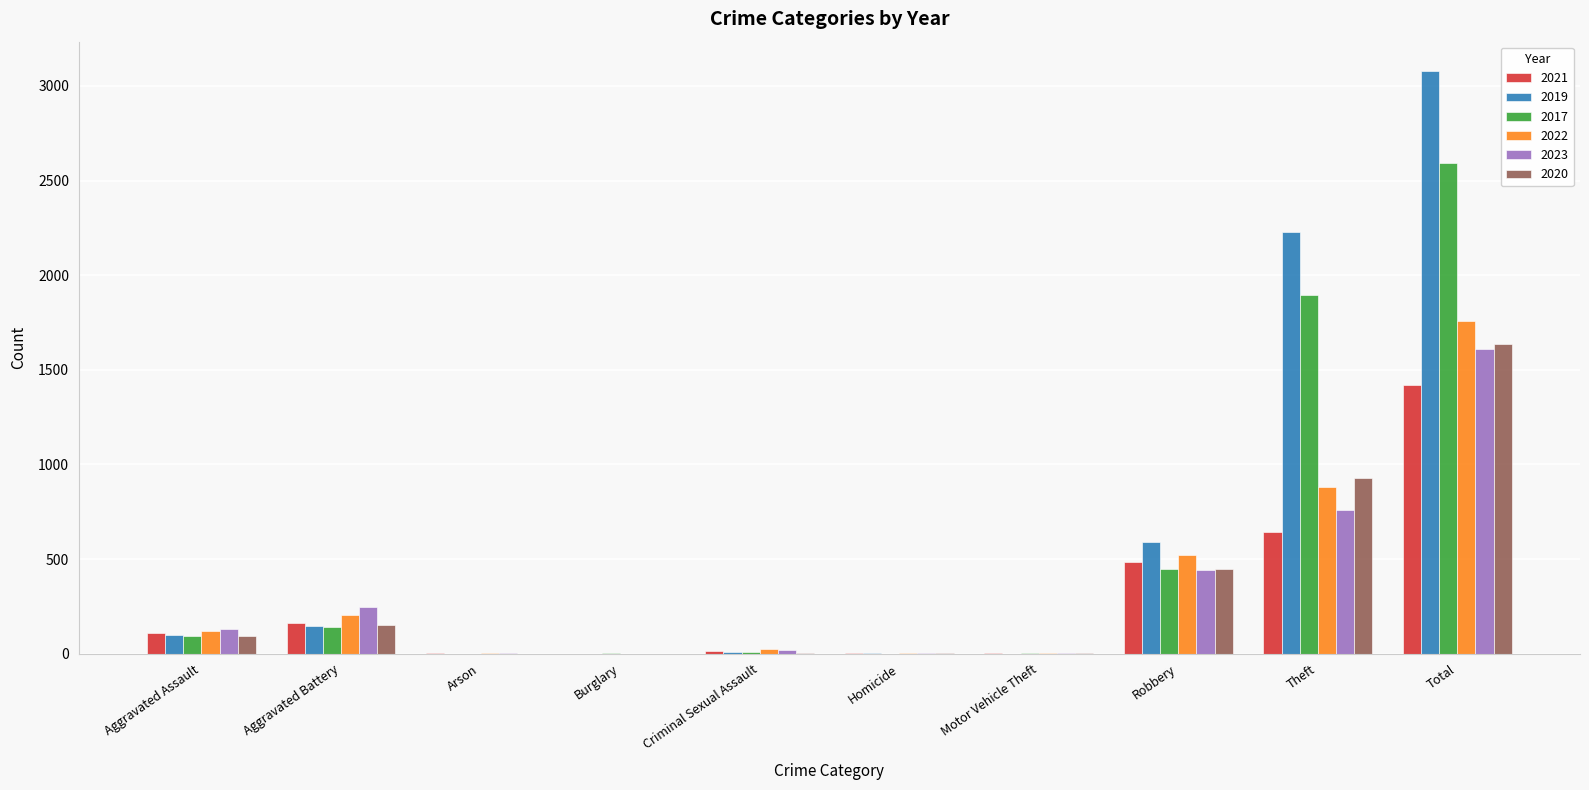

What is the sum of all 2019 values?

6160